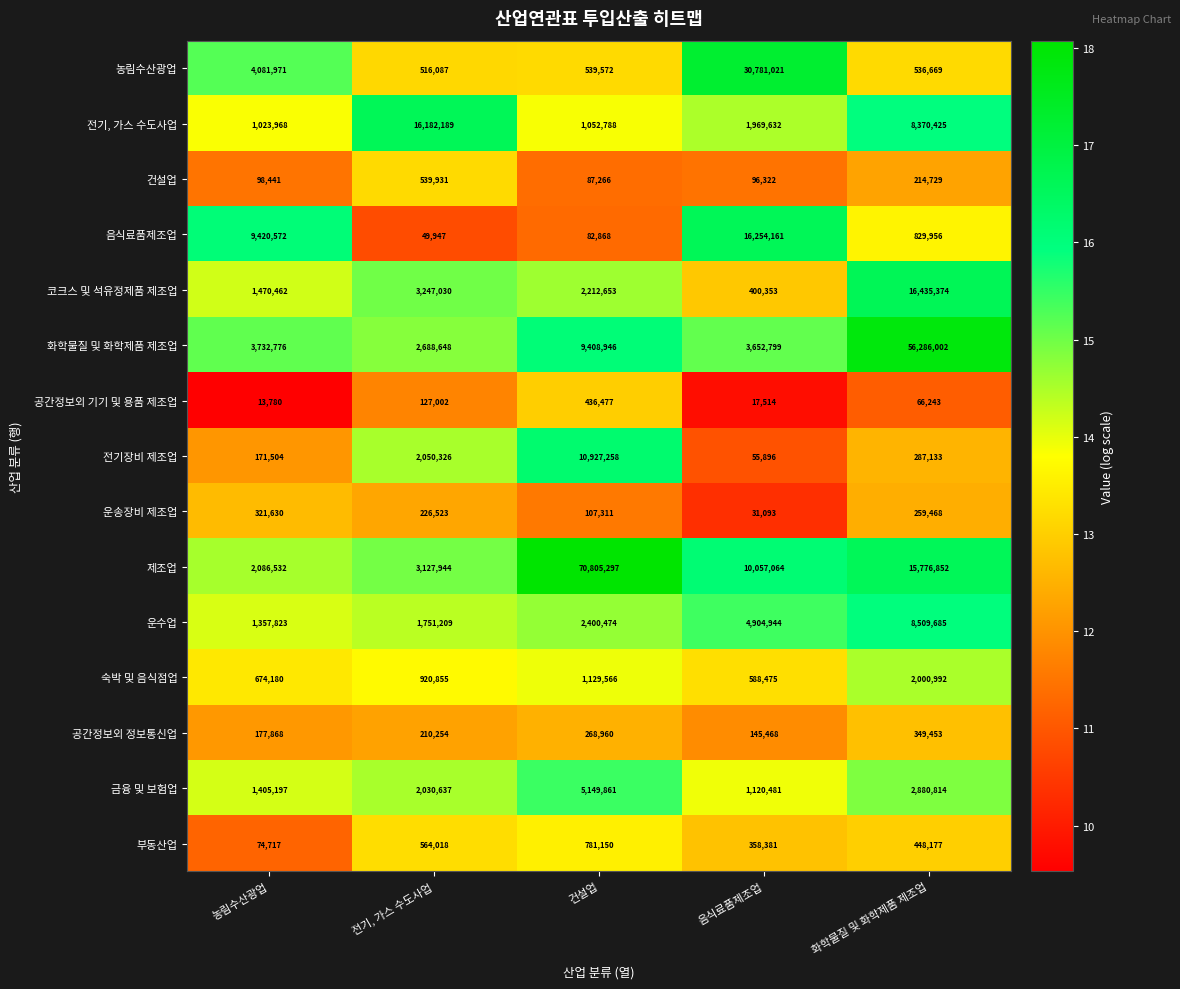

What is the total value across all series at 음식료품제조업?

70433604